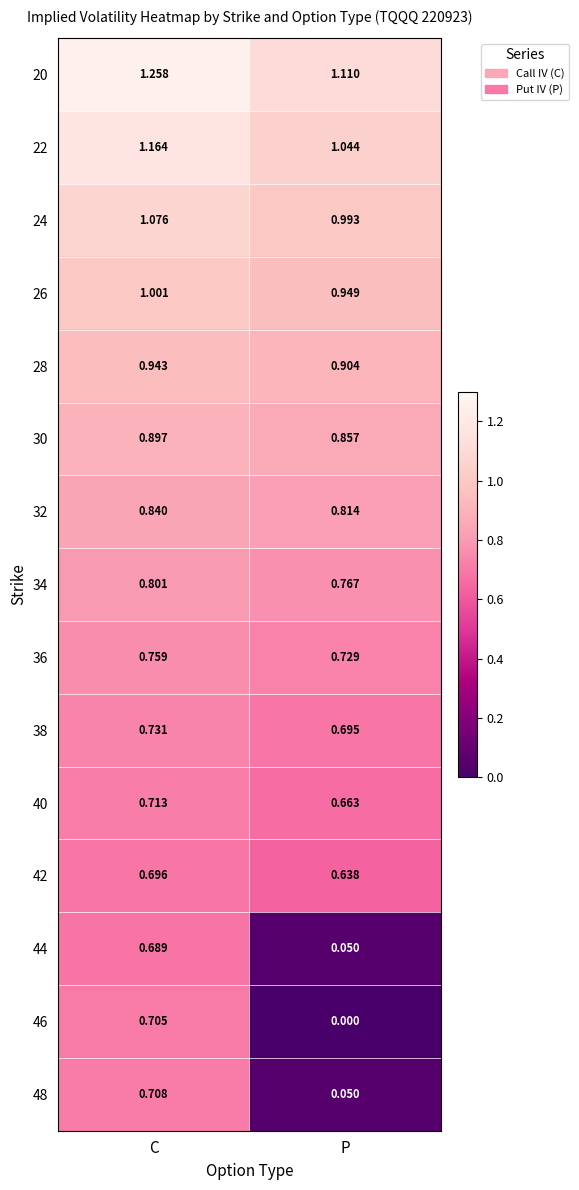

Which label corresponds to the smallest value in the chart?

P